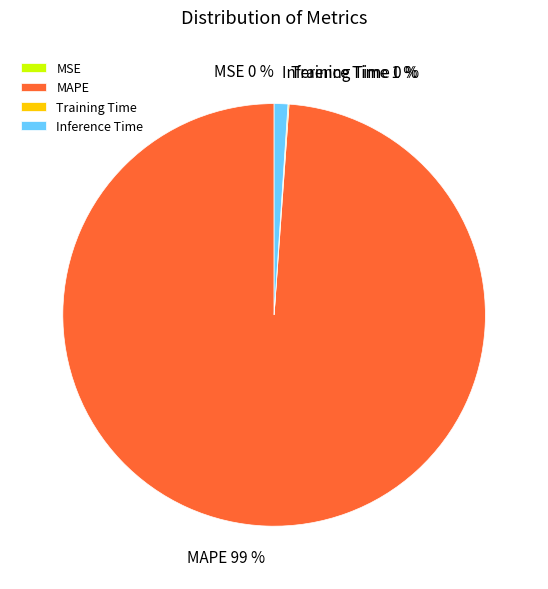

Is there a majority slice in this chart?

Yes